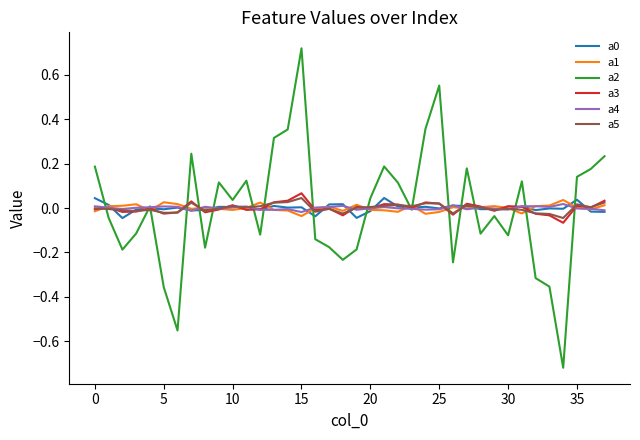

After their last crossing, which series has the higher values: a1 or a2?

a2